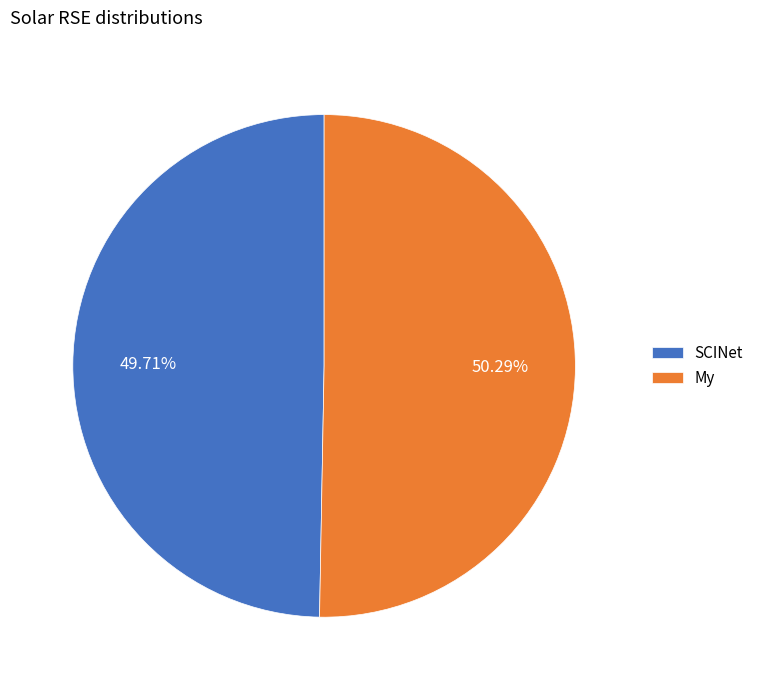

Is there any slice that represents more than half of the pie?

Yes